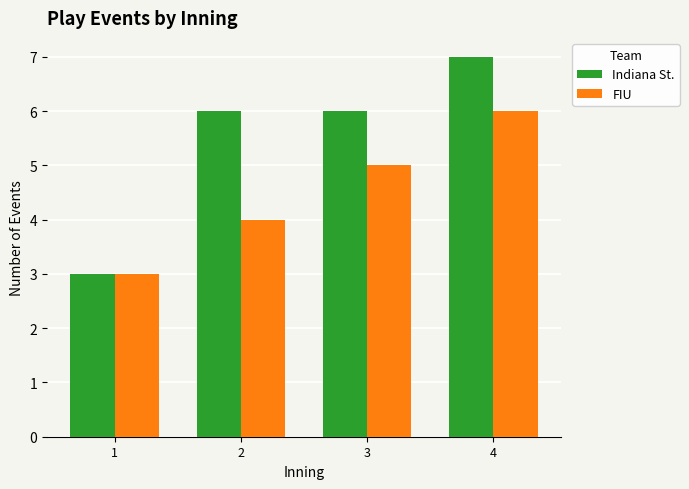

How many data points in FIU are less than 5?

2